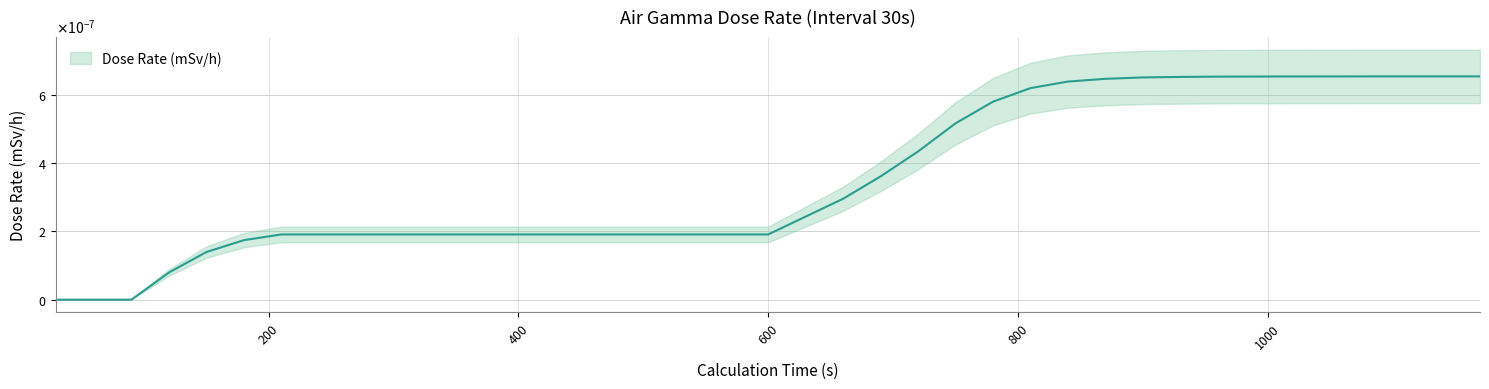

How many categories are shown in the chart?

39